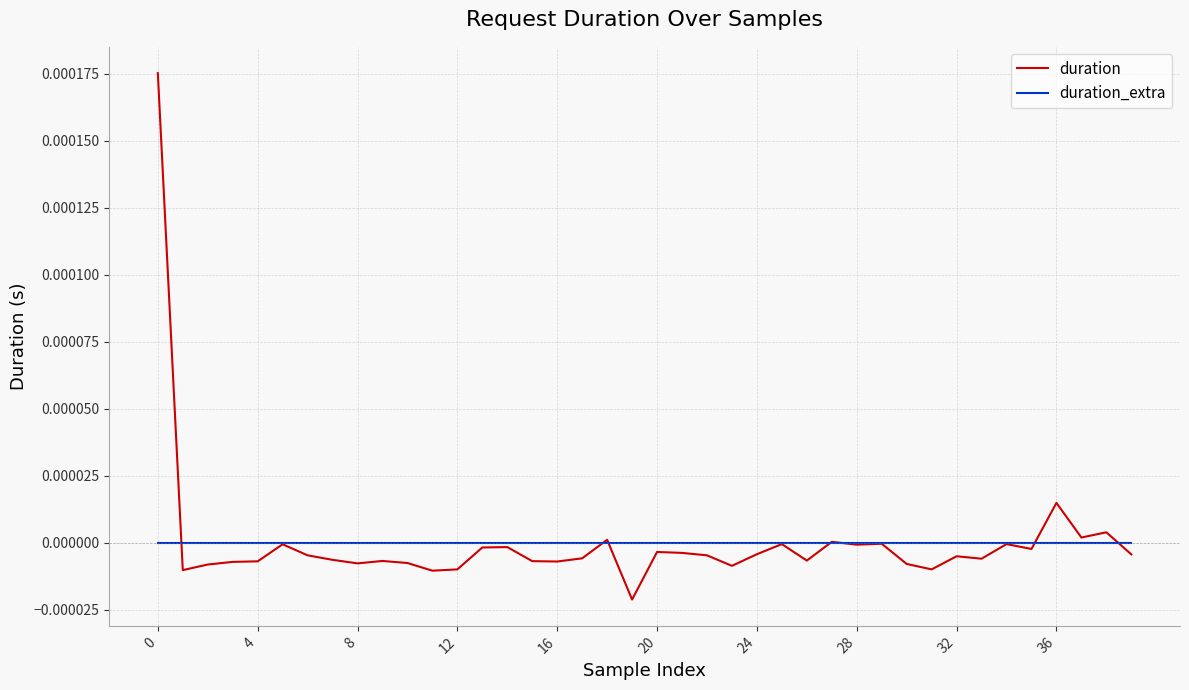

Which series has the widest spread of values?

duration